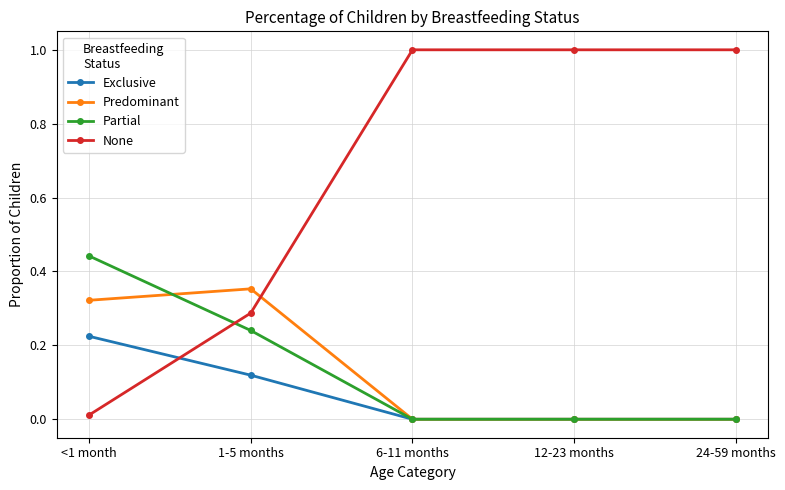

Where do Predominant and None first cross each other?

1-5 months and 6-11 months